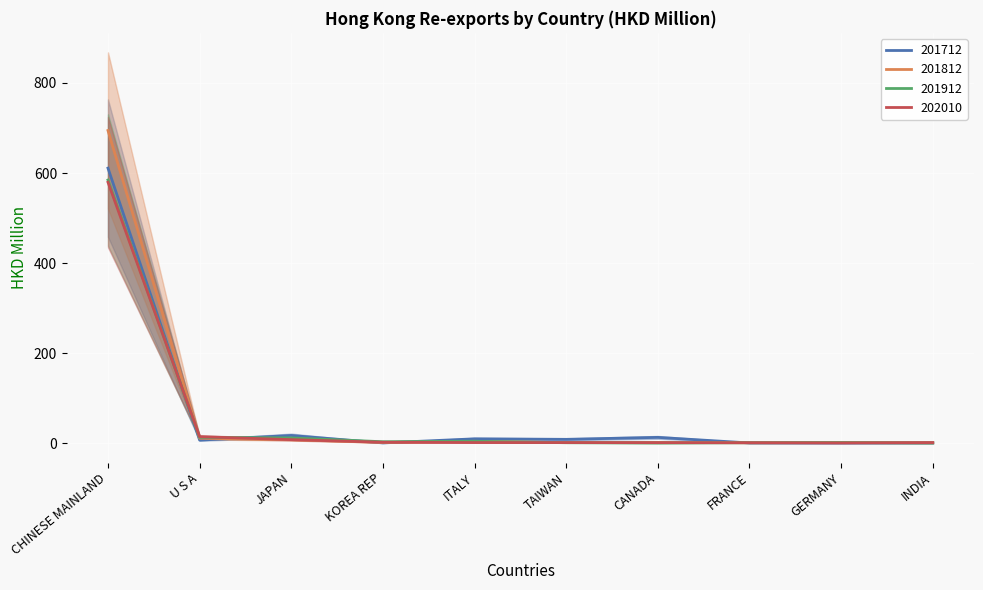

Which series has the widest spread of values?

201812